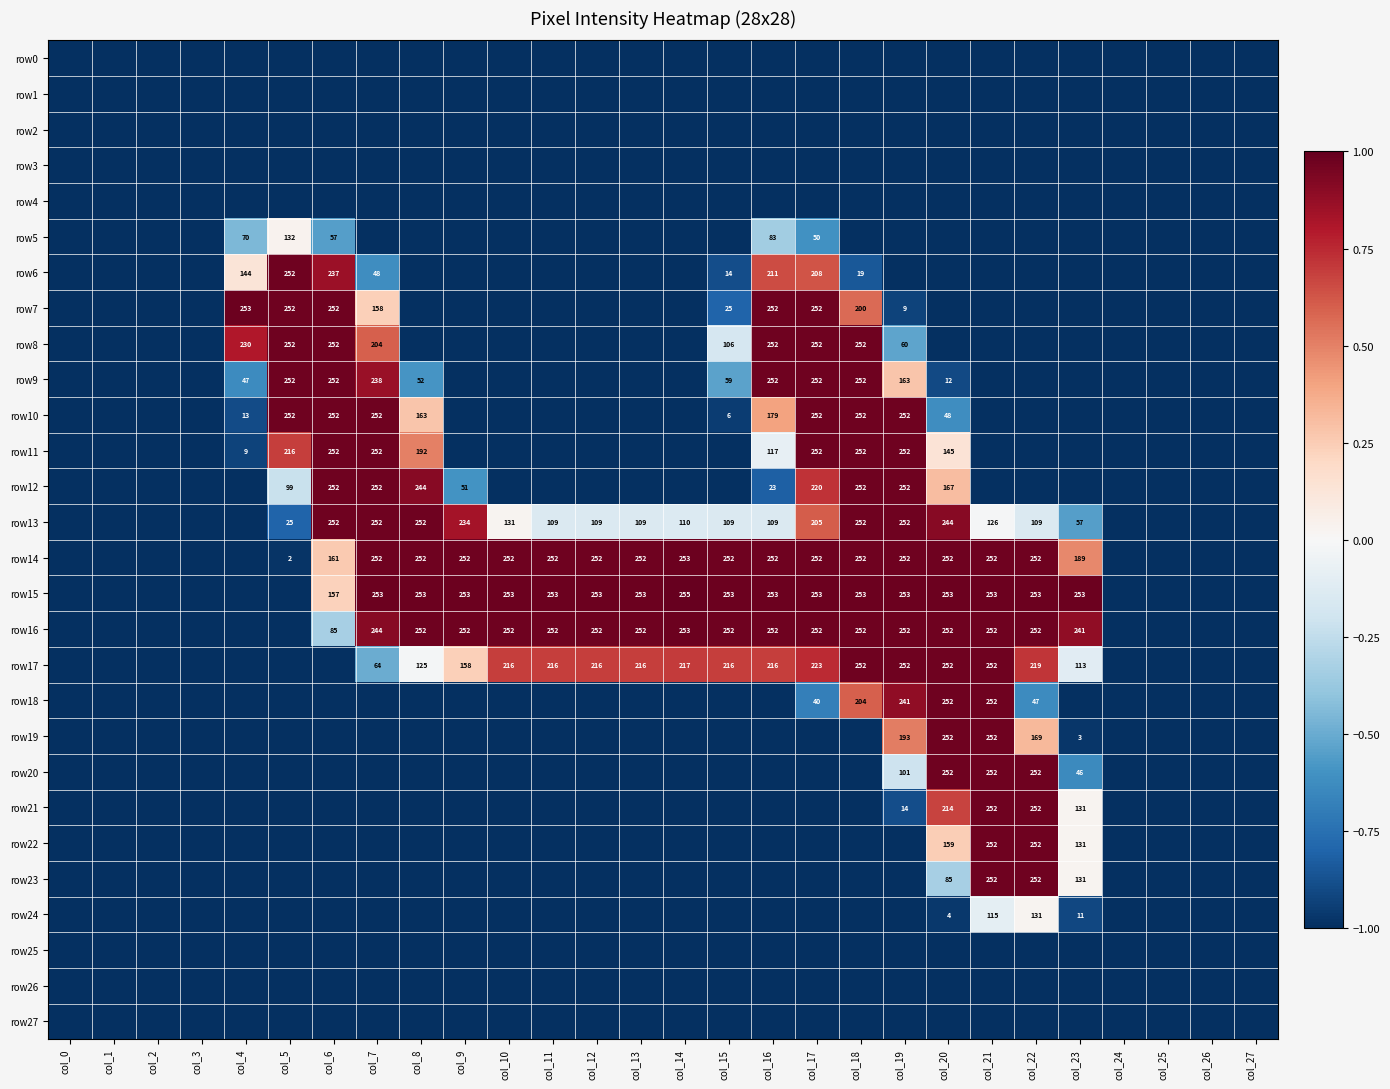

The value of row22 at col_23 is 131. True or false?

True